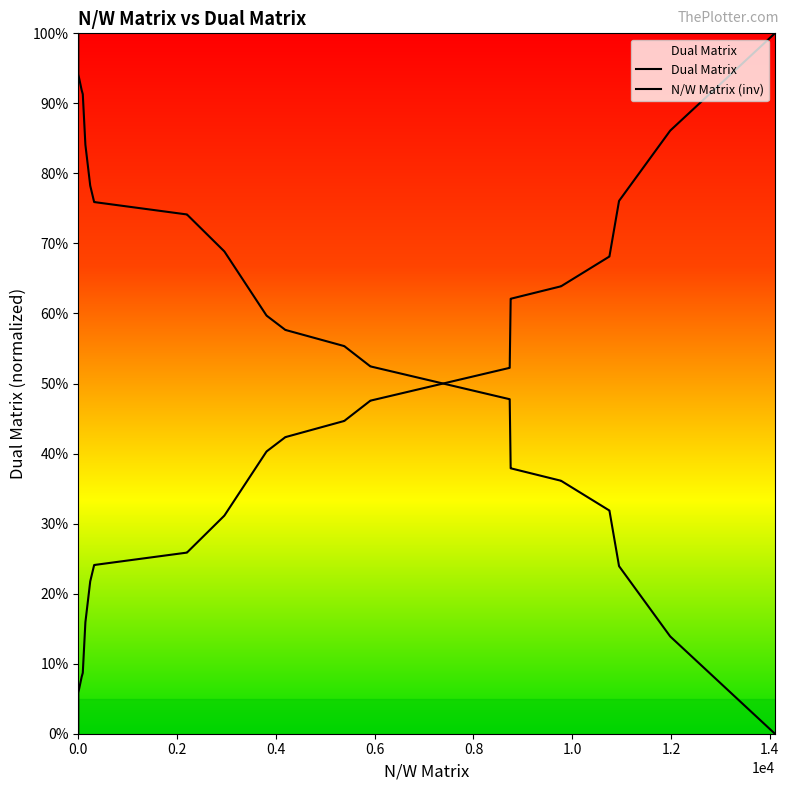

Does the chart have visible grid lines?

No